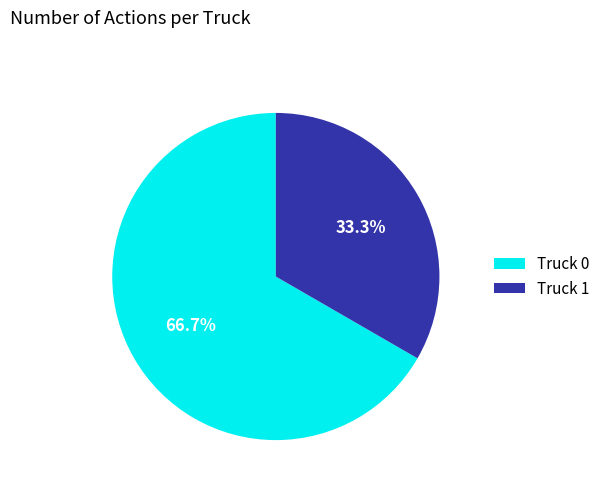

How much of the chart is everything except Truck 1?

66.7%